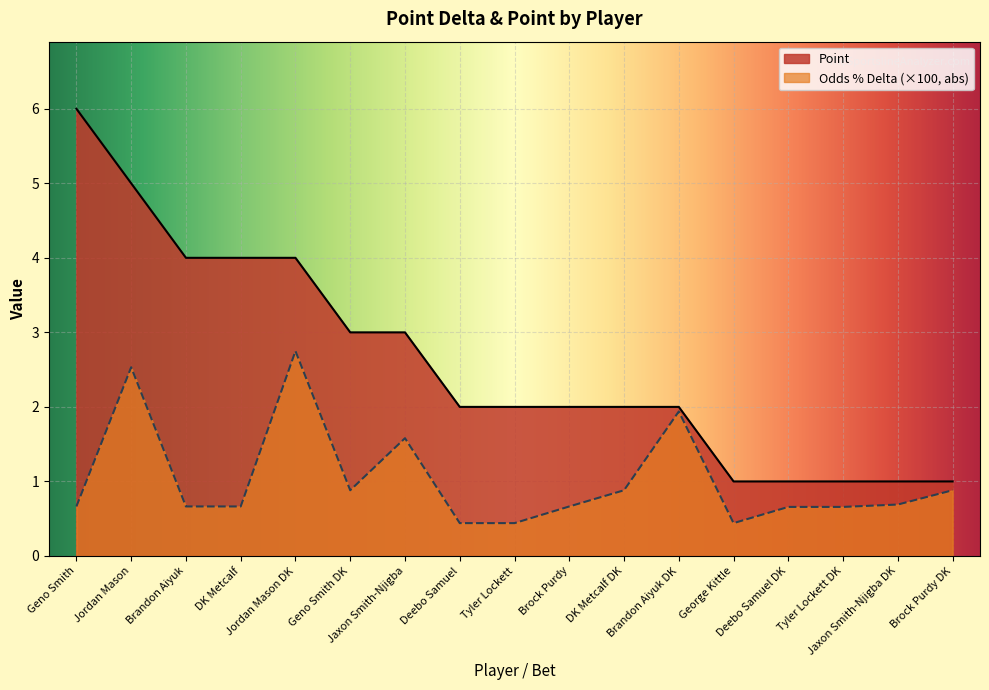

What is the sum of the Point Delta values at Jaxon Smith-Njigba and Geno Smith?

2.2